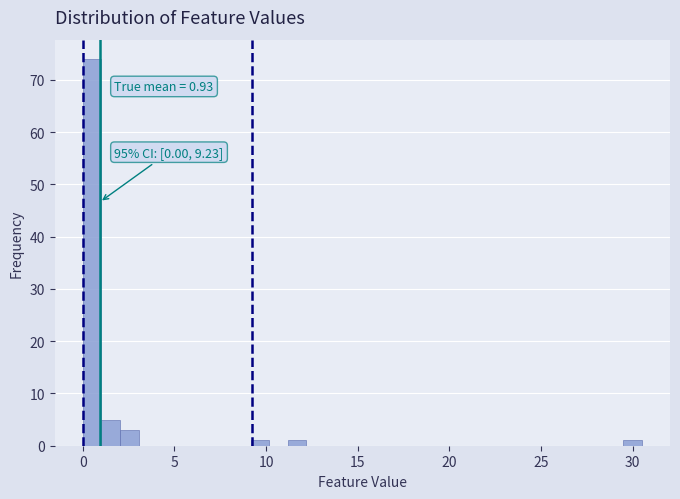

Read against the x-axis, roughly where is the centre of the tallest bar?

0.5